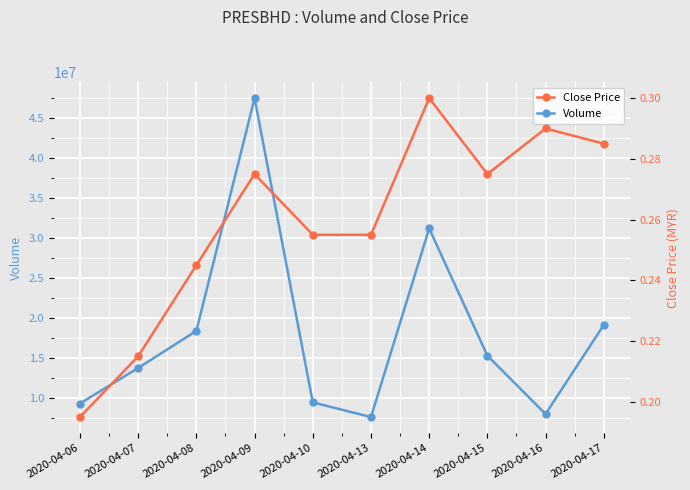

At which label is Volume closest to 27557850?

2020-04-14